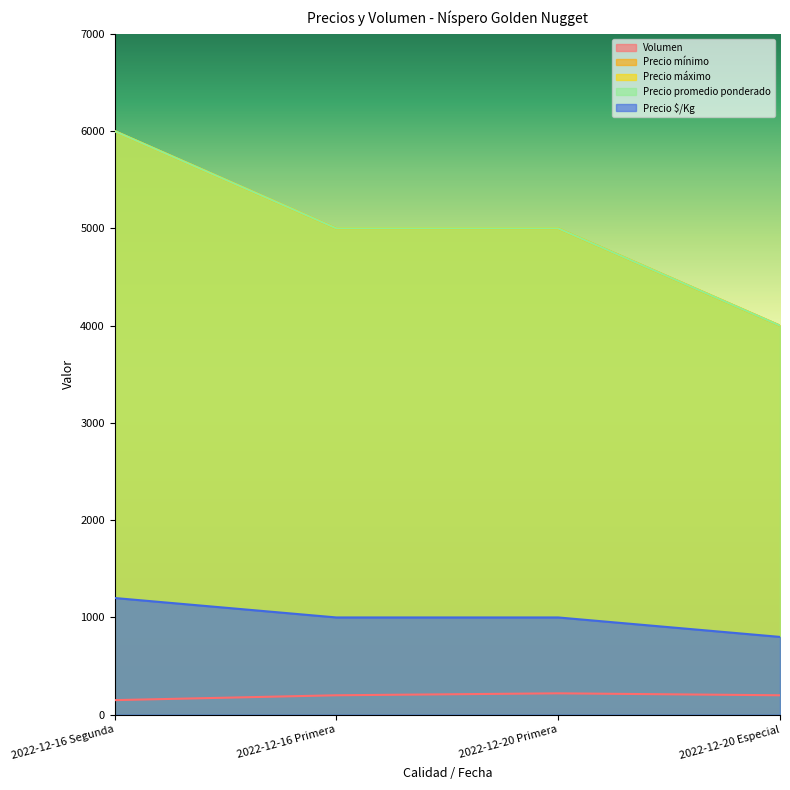

True or false: Precio máximo has a value of 5000 at 2022-12-16 Primera.

True